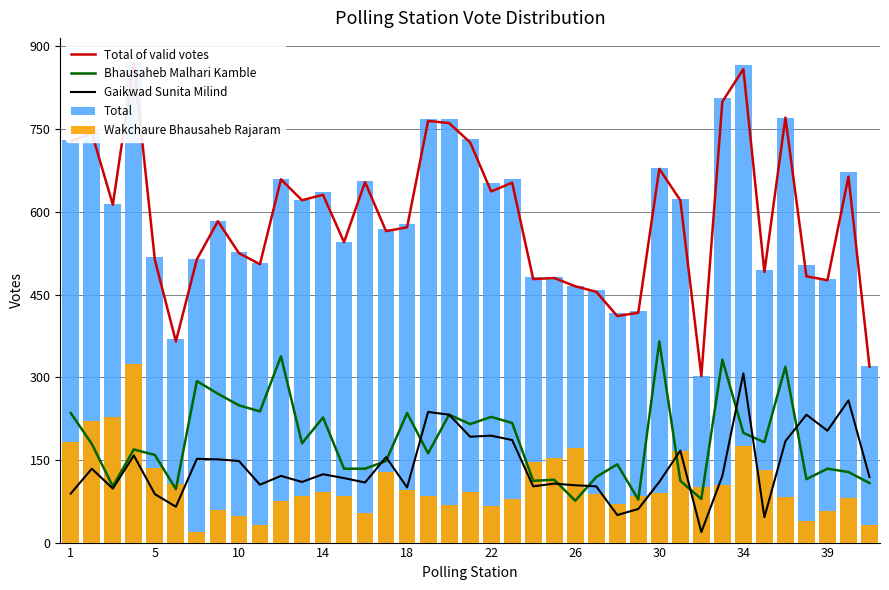

At which label is Bhausaheb Malhari Kamble closest to 220?

21